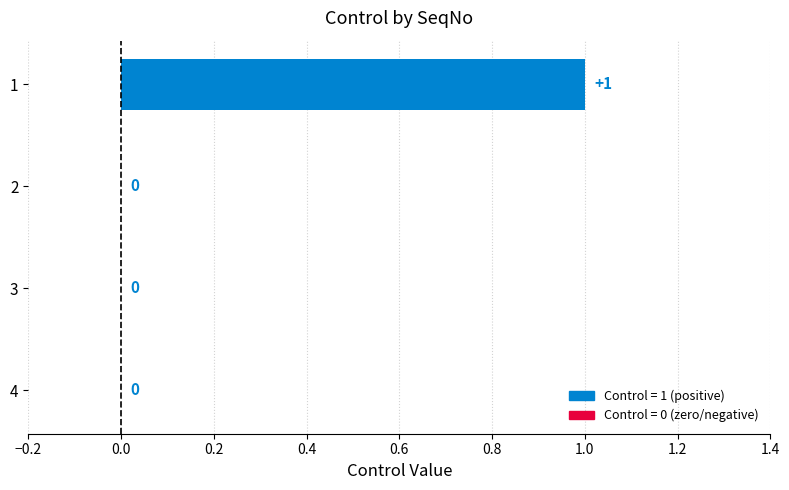

How many values are between 0 and 1?

4